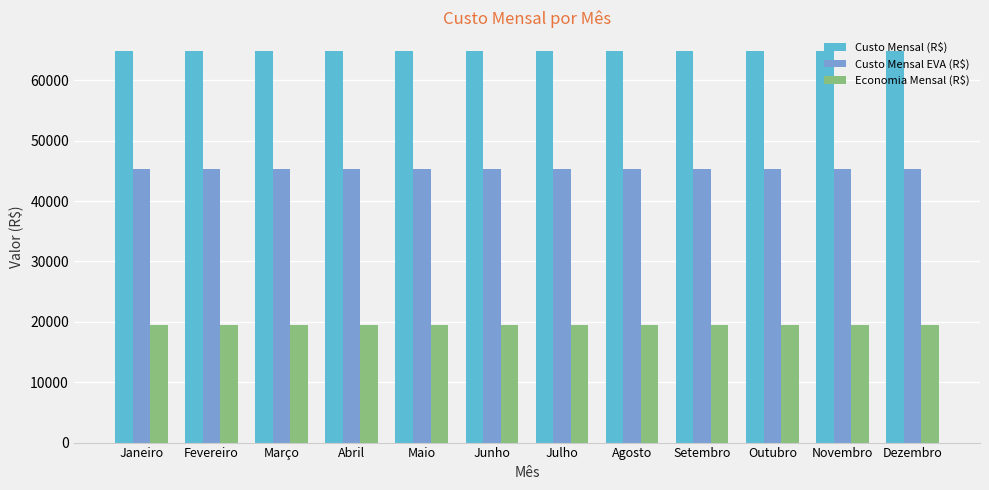

How many bars are there in total?

36